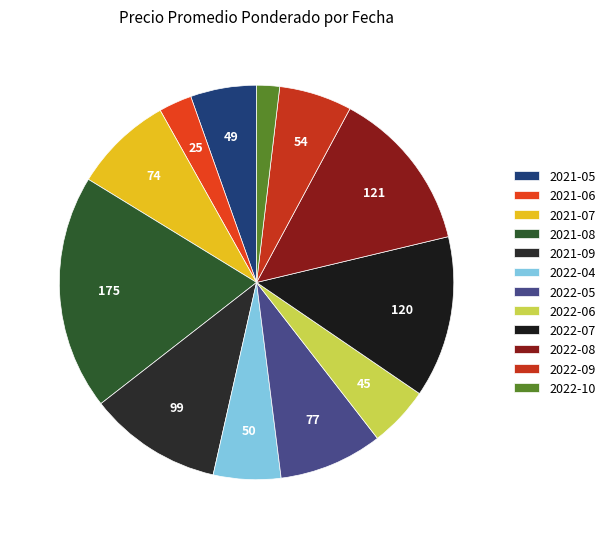

Which category has the biggest portion of the pie?

2021-08